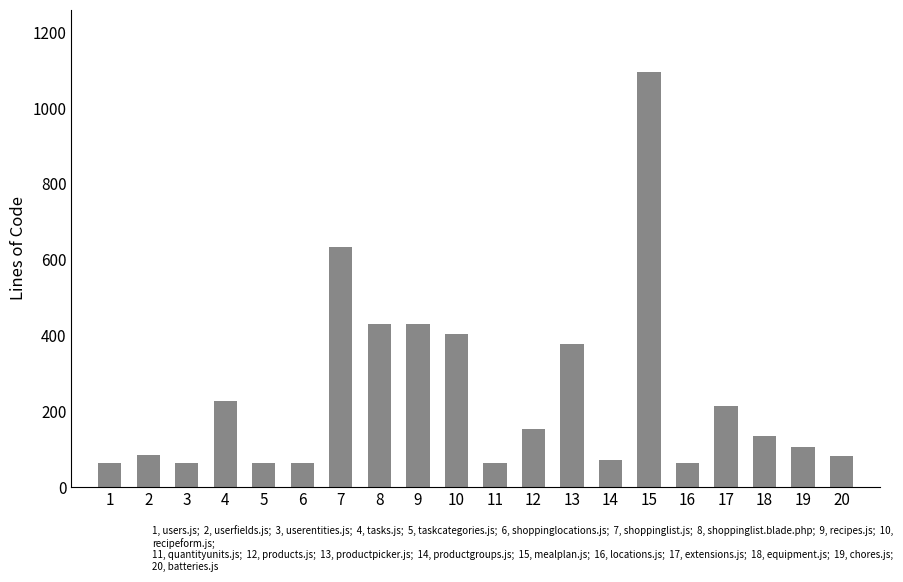

What is the average value?

241